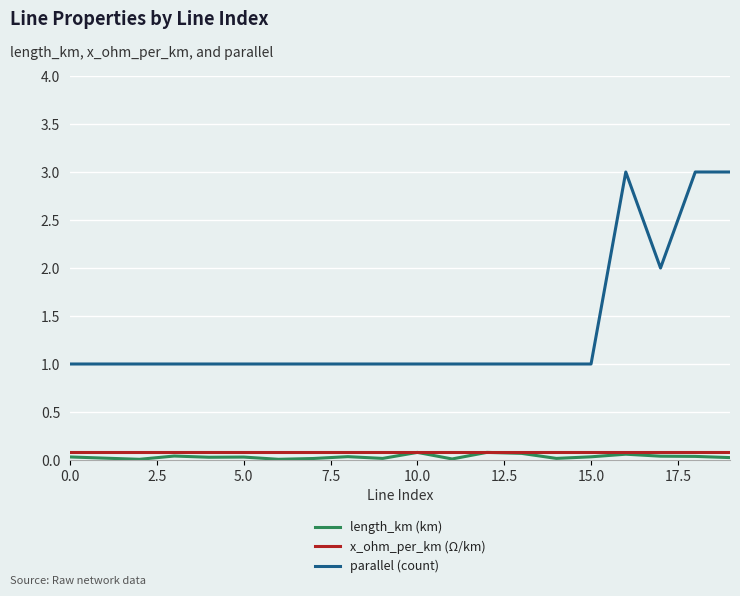

Which series has the widest spread of values?

parallel (count)